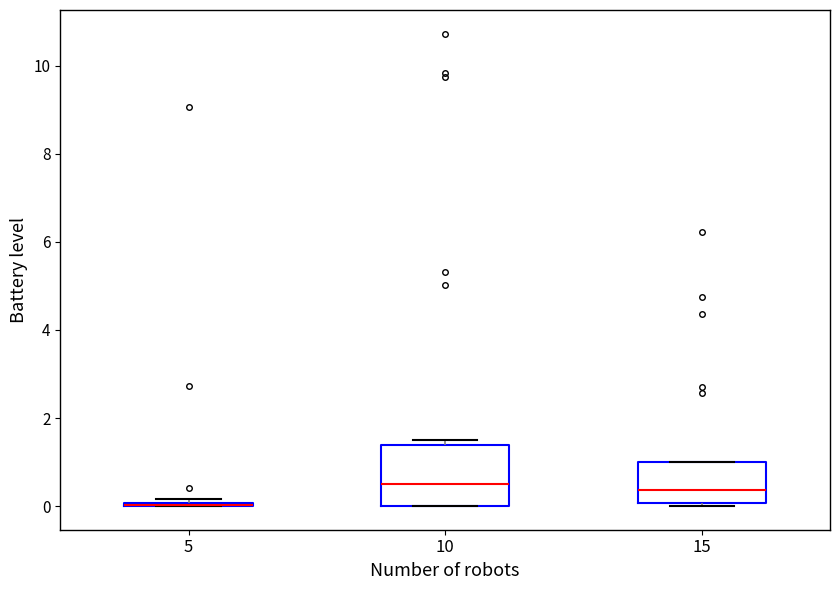

Reading left to right, transcribe this box plot: for each box, give where its median line is, the range the box spans, and where its two whiskers end, as read against the y-axis. The values are not printed on the chart, so give them approximately, as read against the axis.

5: box collapsed to a line at 0.0, whiskers 0.0 to 0.2
10: median 0.6, box 0.0 to 1.4, whiskers 0.0 to 1.4 (just above the box's upper edge)
15: median 0.4, box 0.0 to 1.0, whiskers 0.0 (just below the box's lower edge) to 1.0